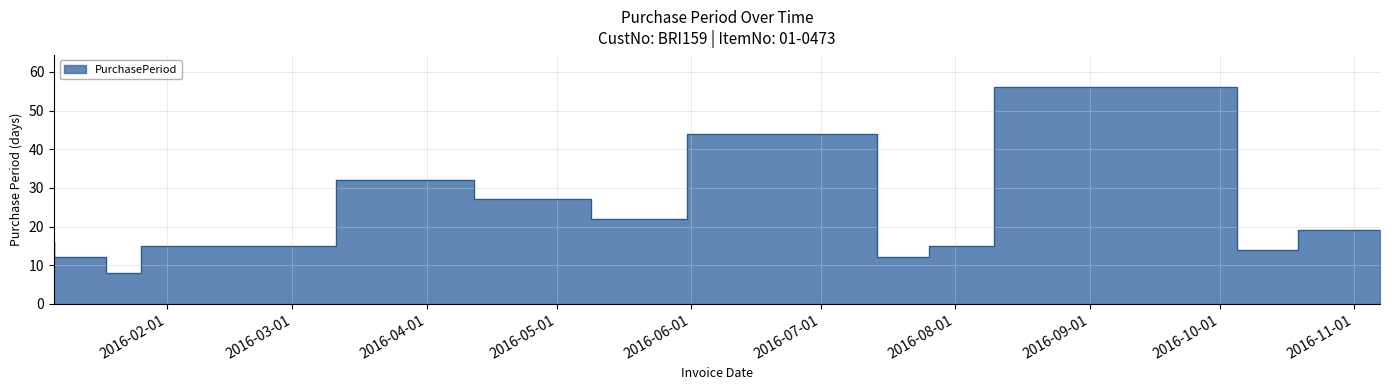

Reading left to right, list all the values displayed in this chart.

16	12	8	15	15	15	32	27	22	44	12	15	56	14	19